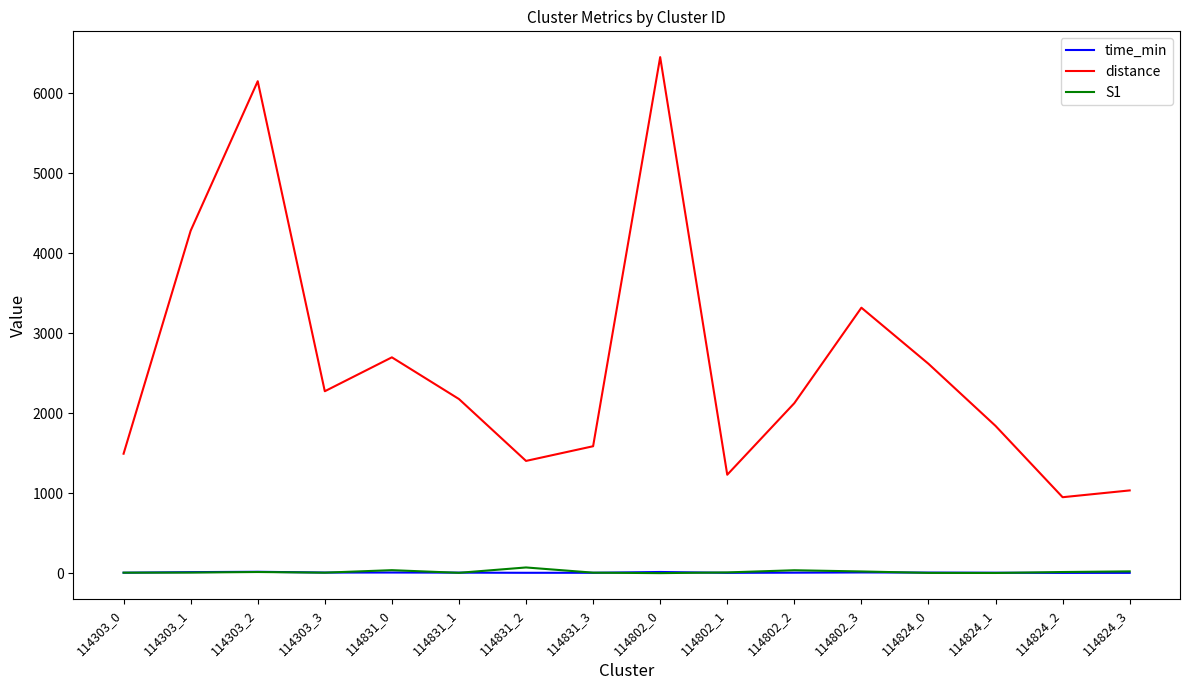

The value of distance at 114303_0 is 2666.9. True or false?

False